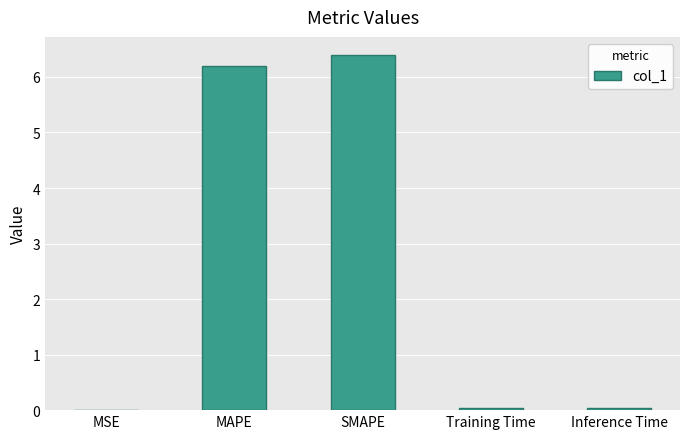

What is the sum of the values at MAPE and SMAPE?

12.6